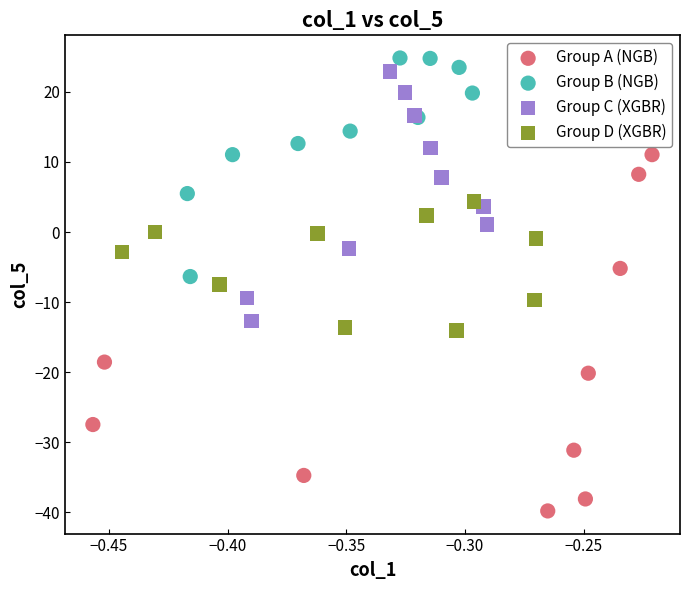

Which series has the widest spread of Y values?

Group A (NGB)